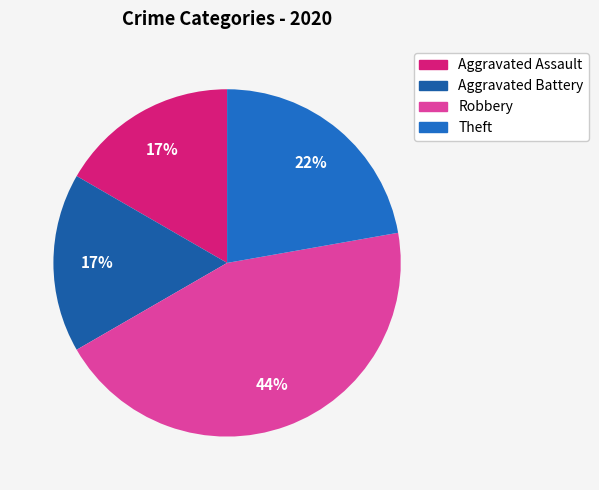

The Robbery slice represents 38% of the pie. True or false?

False